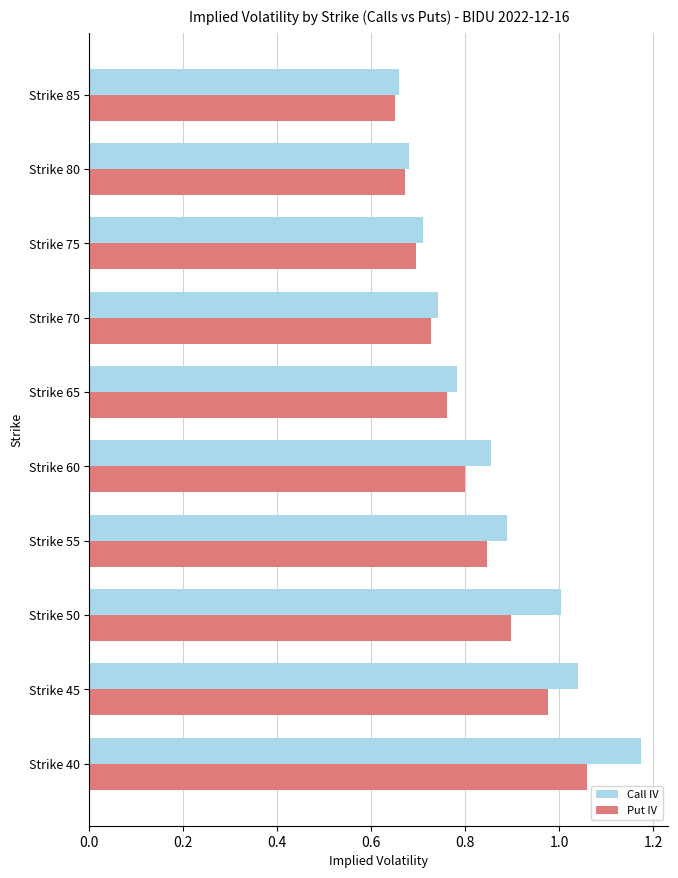

Which series has the largest total across all categories?

Call IV